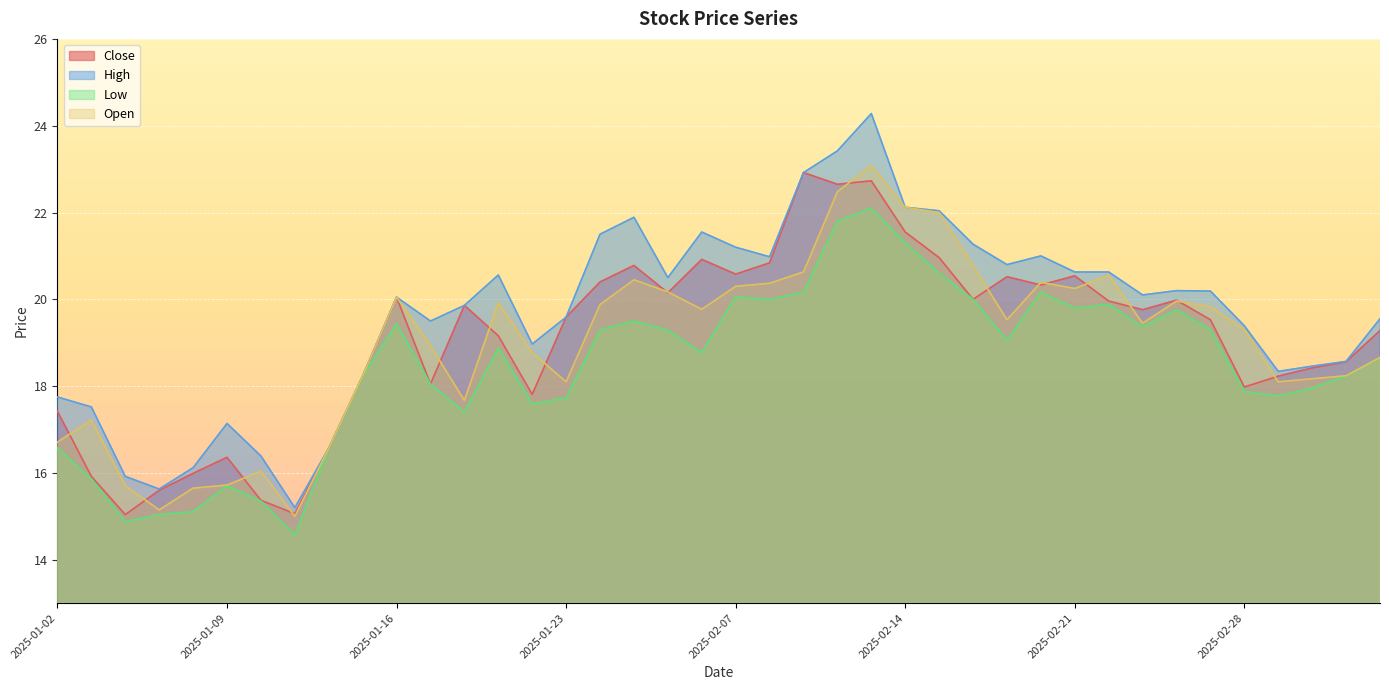

How many data points in high are above 20?

21